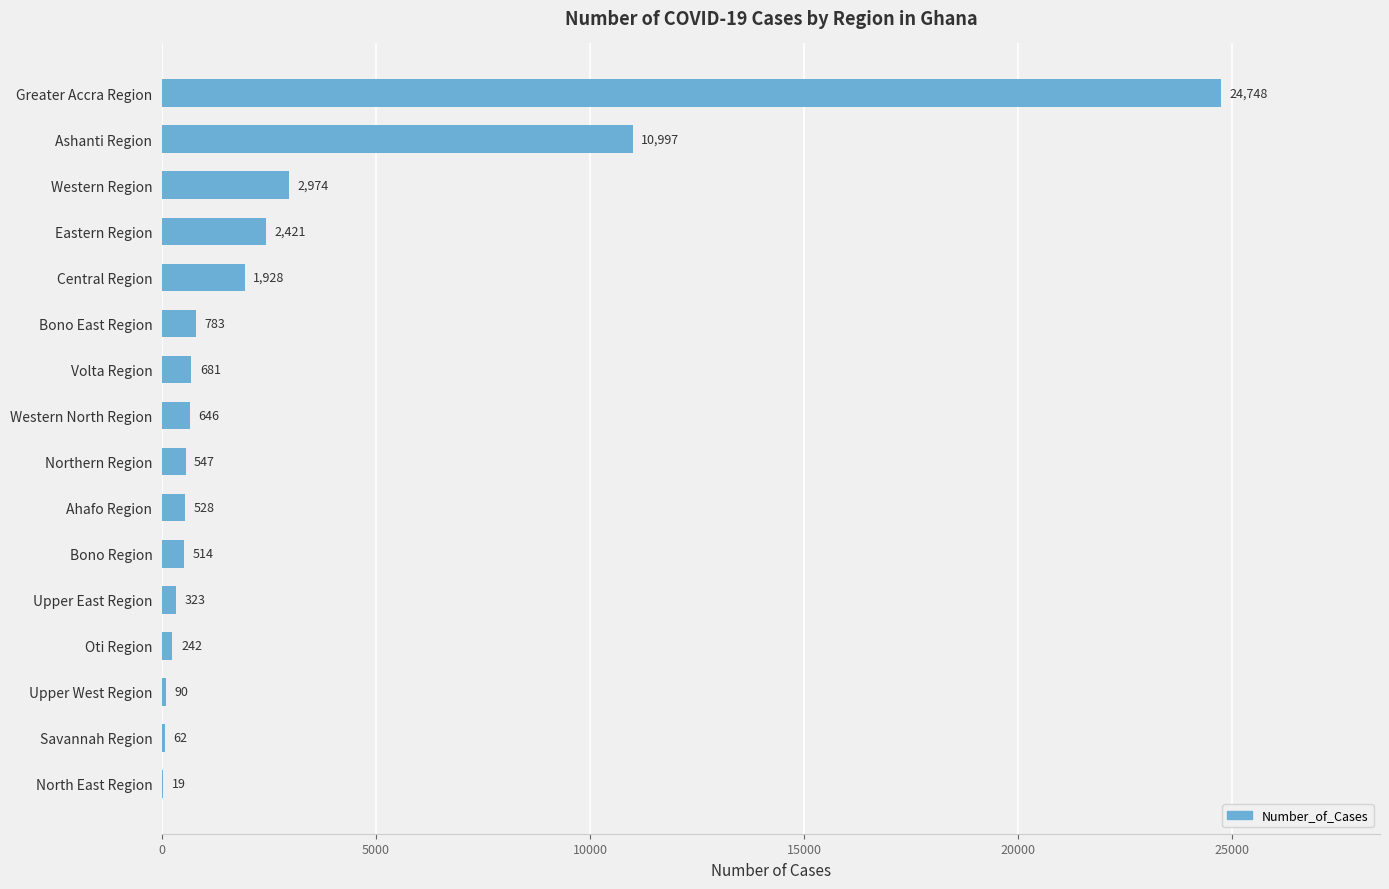

True or false: the data shows 547 at Northern Region.

True